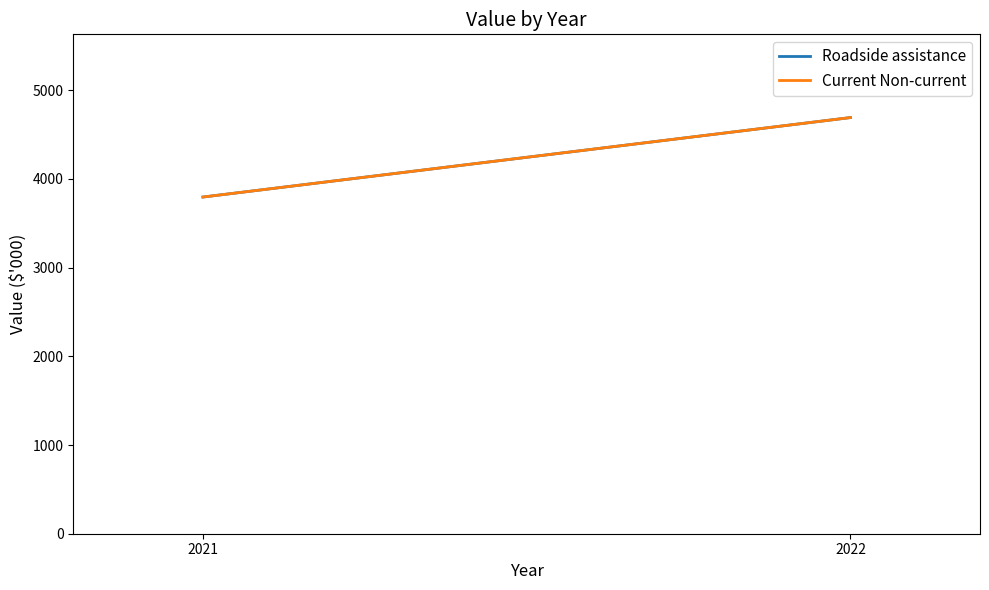

Rank the series by their maximum value, from lowest to highest.

Roadside assistance, Current Non-current